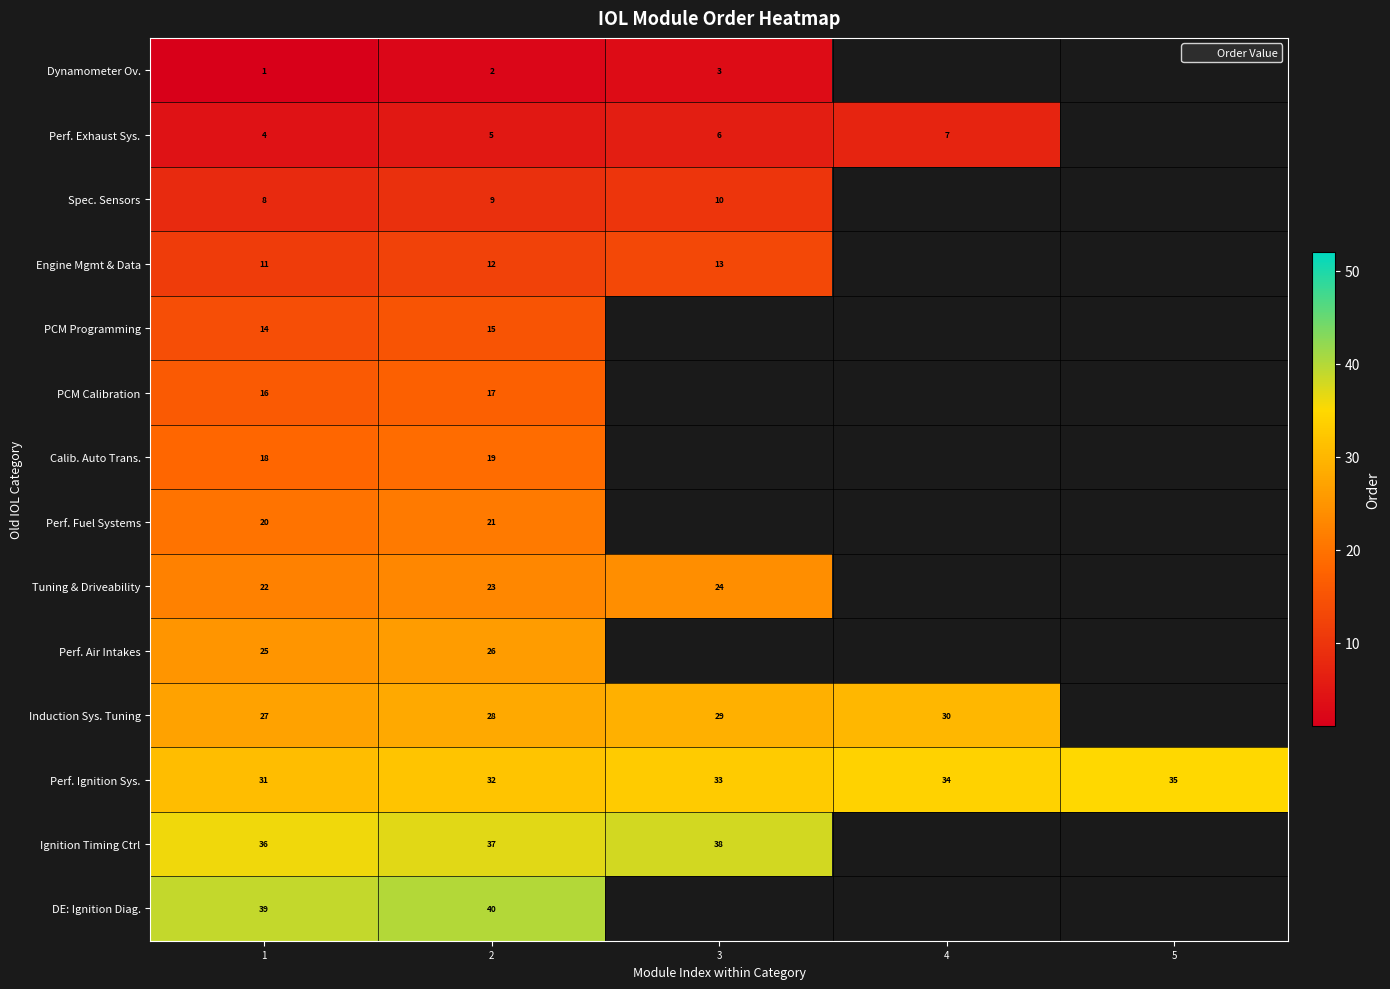

What is the sum of the Induction Sys. Tuning values at 2 and 3?

57.0